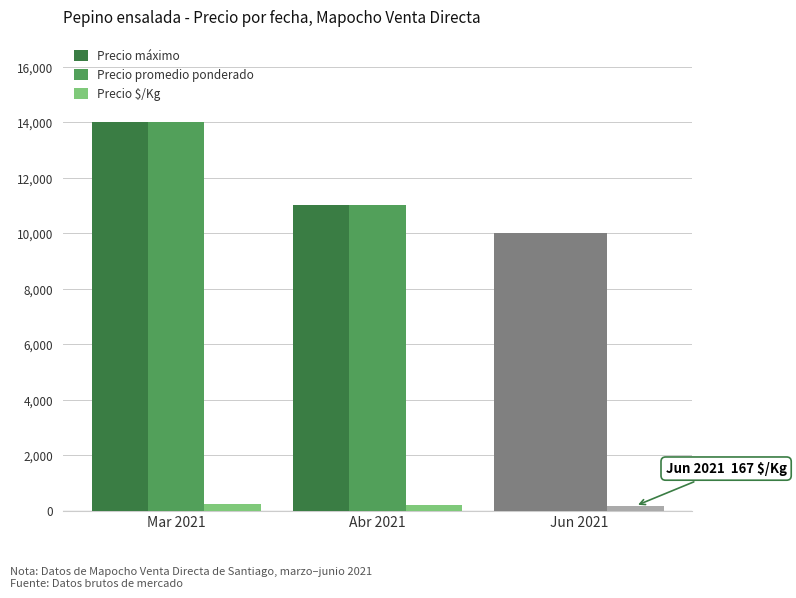

How many groups of bars are there?

3